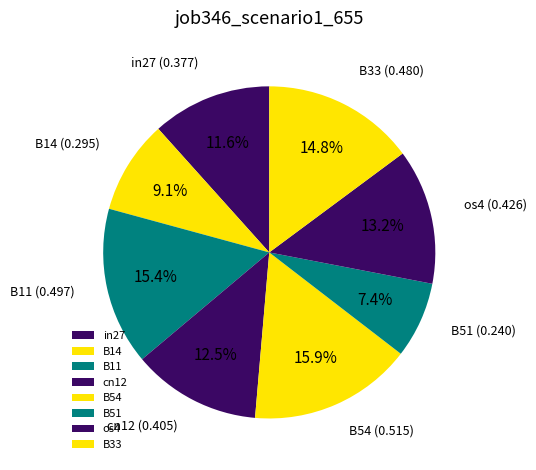

The B11 slice represents 15% of the pie. True or false?

True